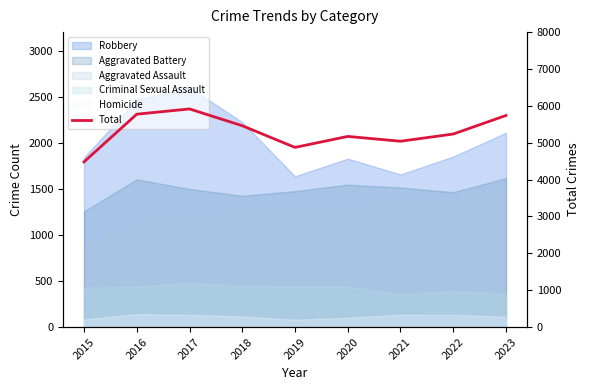

What is the value of the 2nd point from the left?

5774